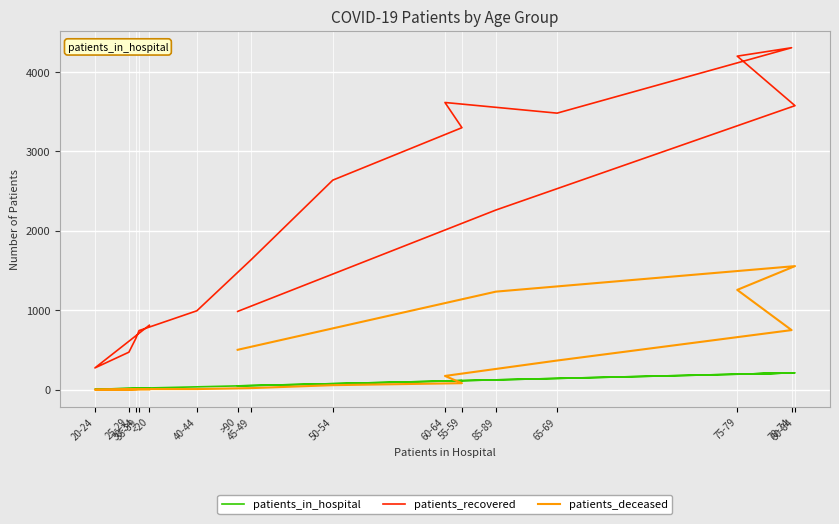

Which series has the largest total across all categories?

patients_recovered